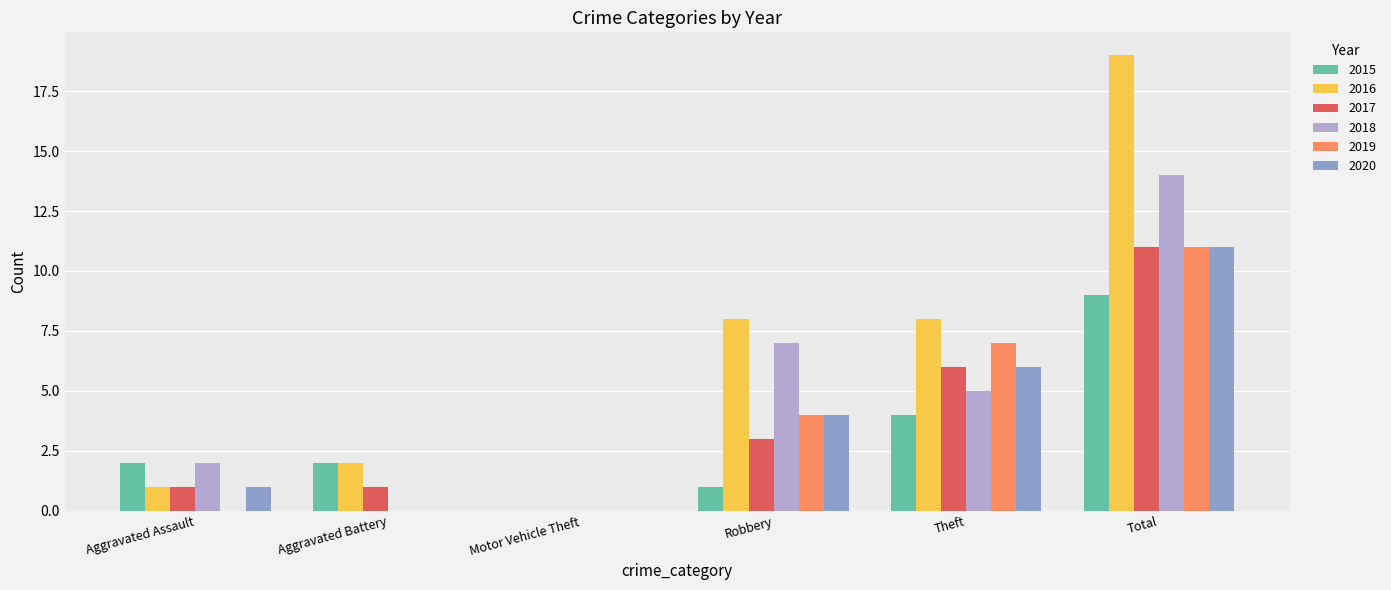

What is the maximum value shown in the chart?

19